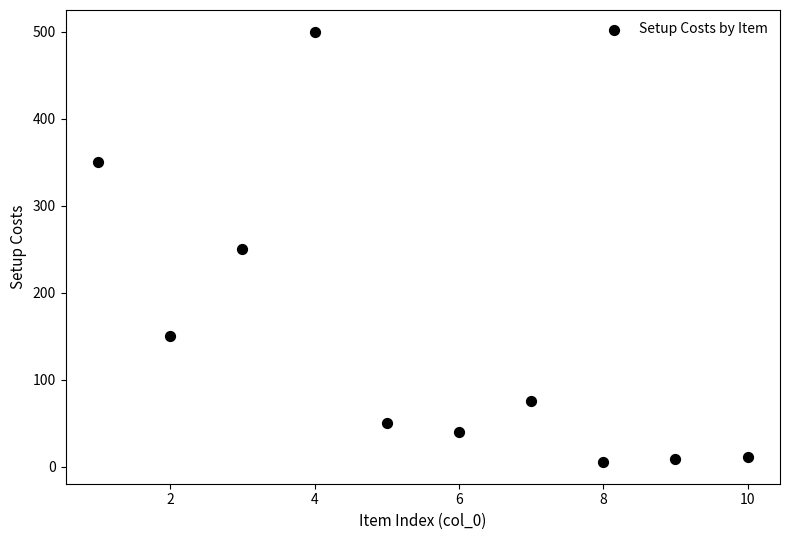

What is the average X value?

5.5